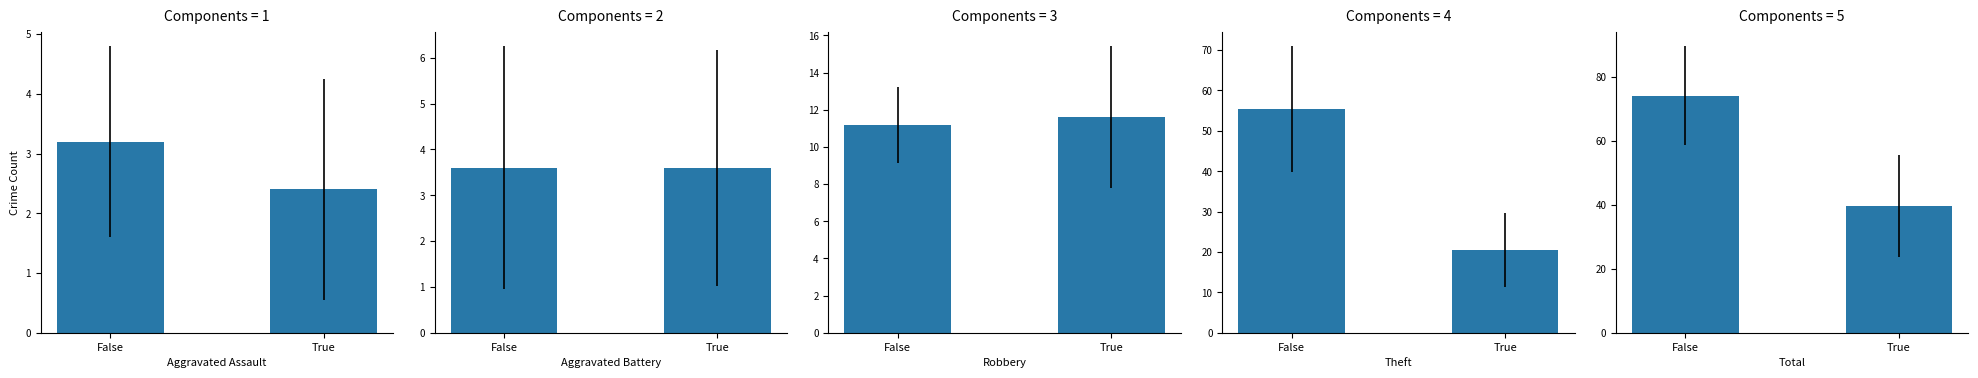

Reading right to left, what are all the values shown in this chart?

Aggravated Assault: True=2.4	False=3.2
Aggravated Battery: True=3.6	False=3.6
Robbery: True=11.6	False=11.2
Theft: True=20.4	False=55.4
Total: True=39.6	False=74.2